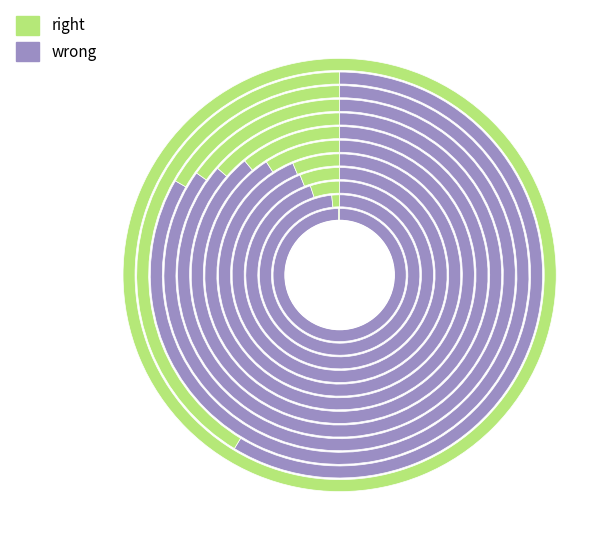

The 2020-04-01 slice represents 5% of the pie. True or false?

False